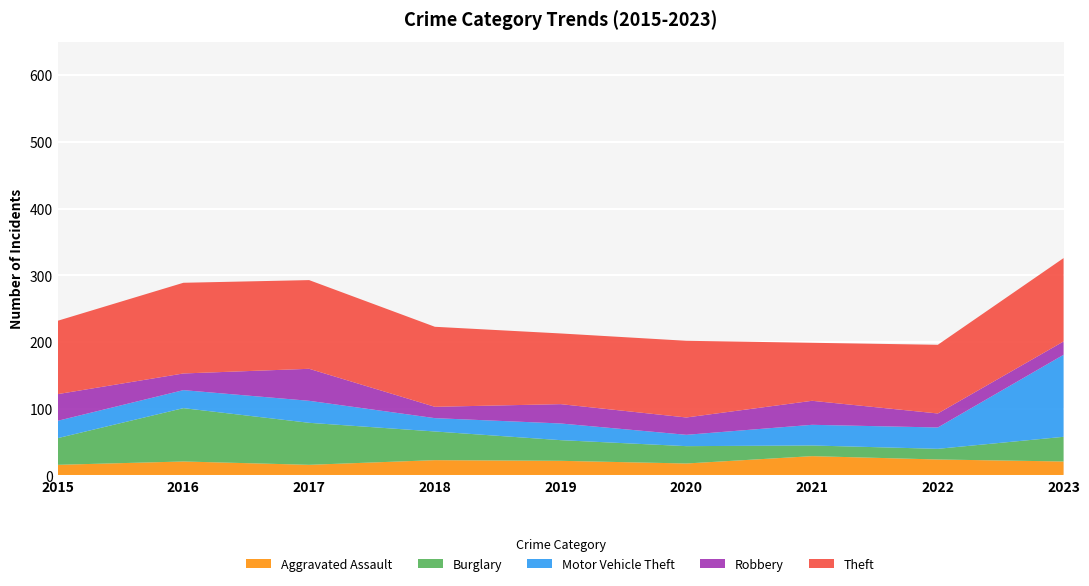

Reading left to right, list all the values displayed in this chart.

Aggravated Assault: 16	21	16	23	22	18	29	24	21
Burglary: 40	80	63	43	31	26	16	16	37
Motor Vehicle Theft: 26	27	33	20	25	17	31	32	123
Robbery: 40	25	48	17	29	26	36	21	20
Theft: 110	136	133	120	106	115	87	103	125